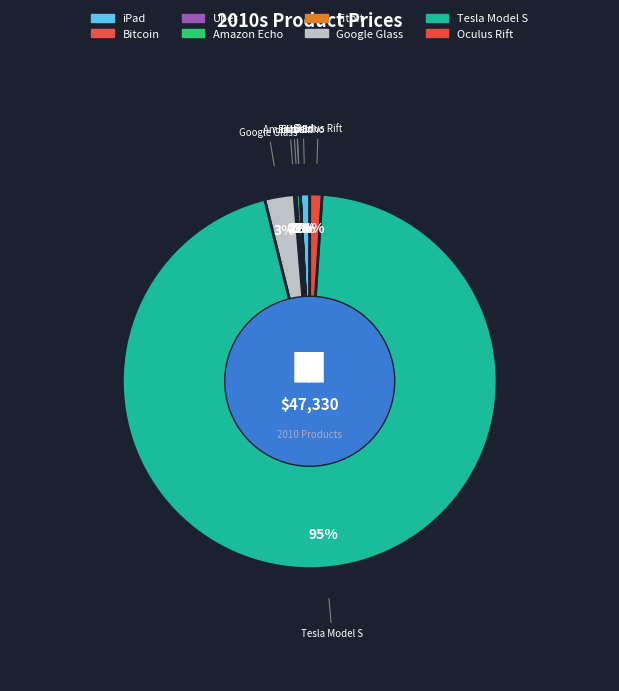

Which slice represents more than half of the pie?

Tesla Model S